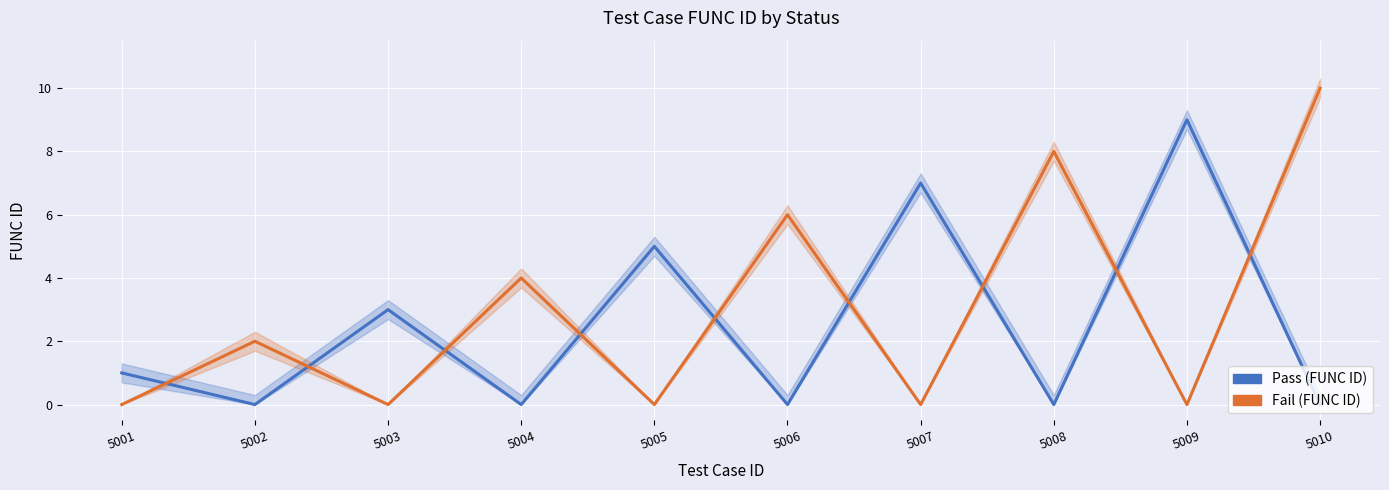

The value of Pass (FUNC ID) at 5010 is -6. True or false?

False